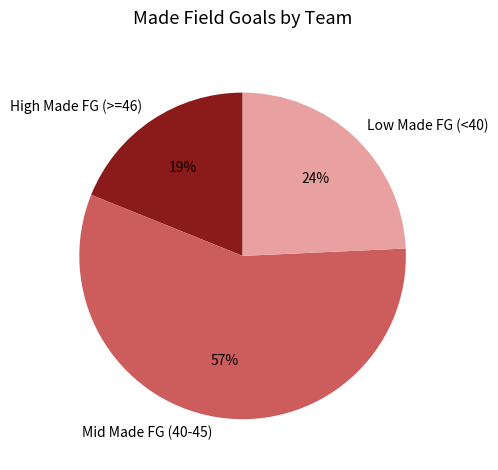

Which category has the biggest portion of the pie?

Mid Made FG (40-45)